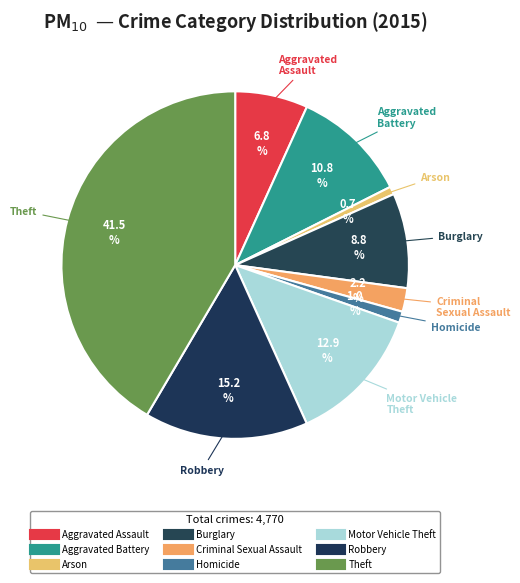

To the nearest percent, what is the average slice percentage?

11%